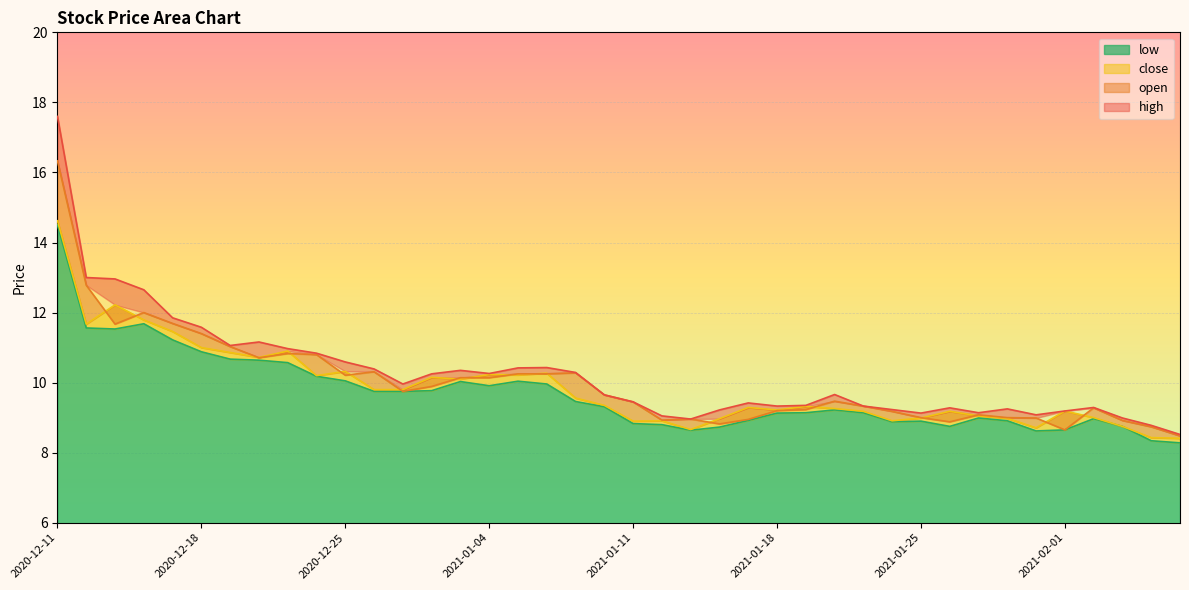

Reading left to right, extract all data points from this chart.

open: 16.3	12.8	11.7	12.0	11.7	11.4	11.0	10.7	10.8	10.8	10.2	10.3	9.8	9.9	10.1	10.1	10.2	10.2	10.3	9.7	9.4	8.9	9.0	8.8	8.9	9.2	9.2	9.5	9.3	9.2	9.0	8.9	9.1	9.0	9.0	8.7	9.3	8.9	8.7	8.5
high: 17.6	13.0	13.0	12.7	11.8	11.6	11.1	11.2	11.0	10.8	10.6	10.4	10.0	10.2	10.3	10.3	10.4	10.4	10.3	9.7	9.4	9.1	9.0	9.2	9.4	9.3	9.3	9.7	9.3	9.2	9.1	9.3	9.1	9.2	9.1	9.2	9.3	9.0	8.8	8.5
low: 14.5	11.6	11.5	11.7	11.2	10.9	10.7	10.6	10.6	10.2	10.1	9.8	9.8	9.8	10.0	9.9	10.0	10.0	9.5	9.3	8.8	8.8	8.6	8.7	8.9	9.1	9.1	9.2	9.1	8.9	8.9	8.8	9.0	8.9	8.6	8.7	9.0	8.8	8.3	8.3
close: 14.6	11.7	12.2	11.8	11.5	11.0	10.9	10.7	10.9	10.2	10.3	9.8	9.8	10.2	10.1	10.2	10.2	10.3	9.6	9.3	8.9	8.9	8.7	9.0	9.3	9.2	9.3	9.3	9.2	8.9	9.0	9.2	9.1	9.0	8.7	9.2	9.0	8.8	8.4	8.4